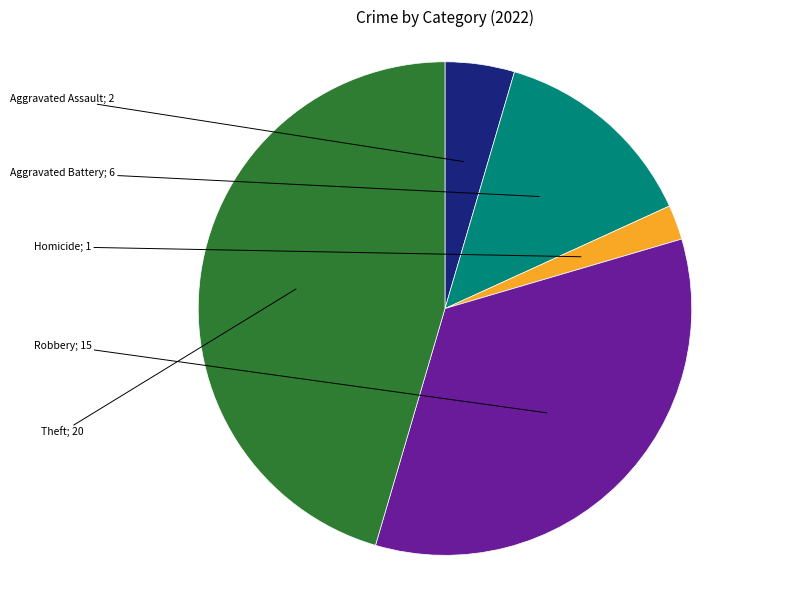

Does any single category account for the majority?

No